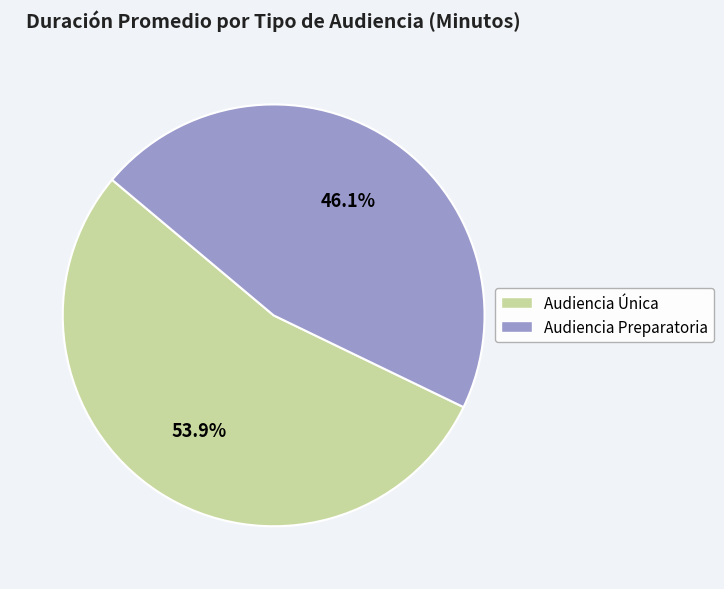

Is it true that Audiencia Única is 63% of the pie?

False